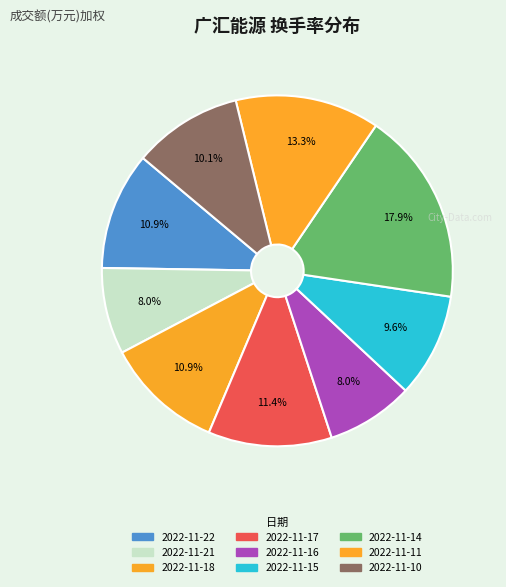

To the nearest percent, what is the average slice percentage?

11%